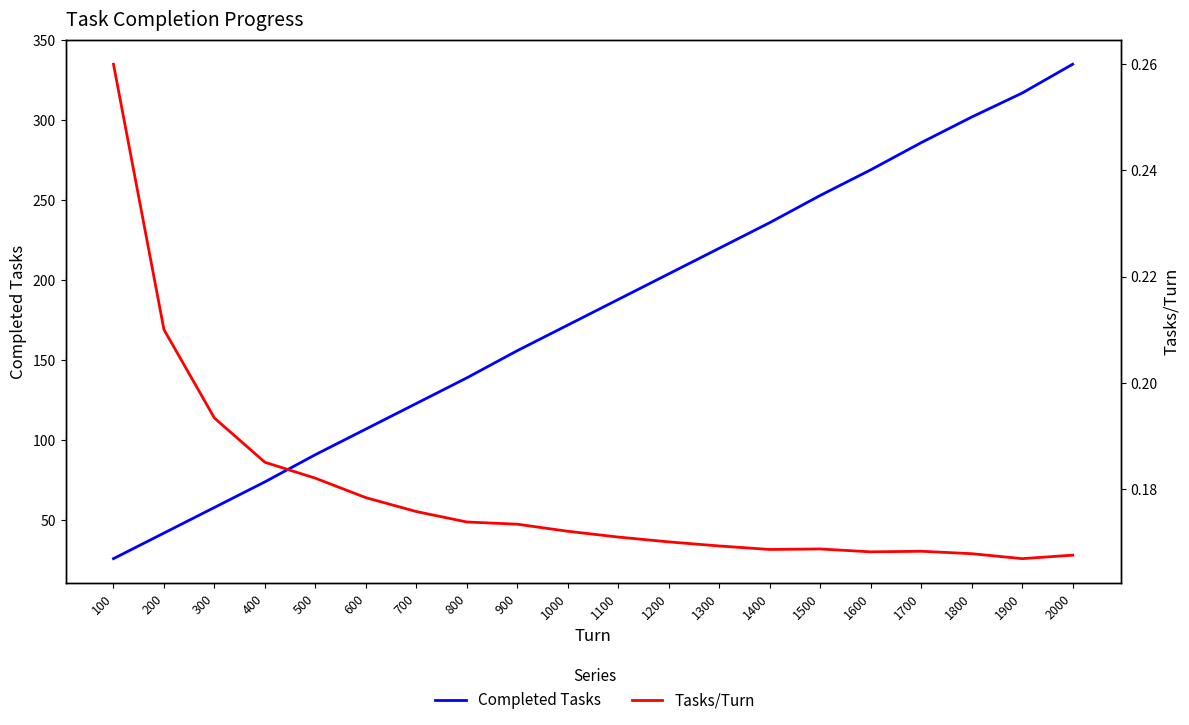

True or false: Tasks/Turn and Completed Tasks intersect in this chart.

False